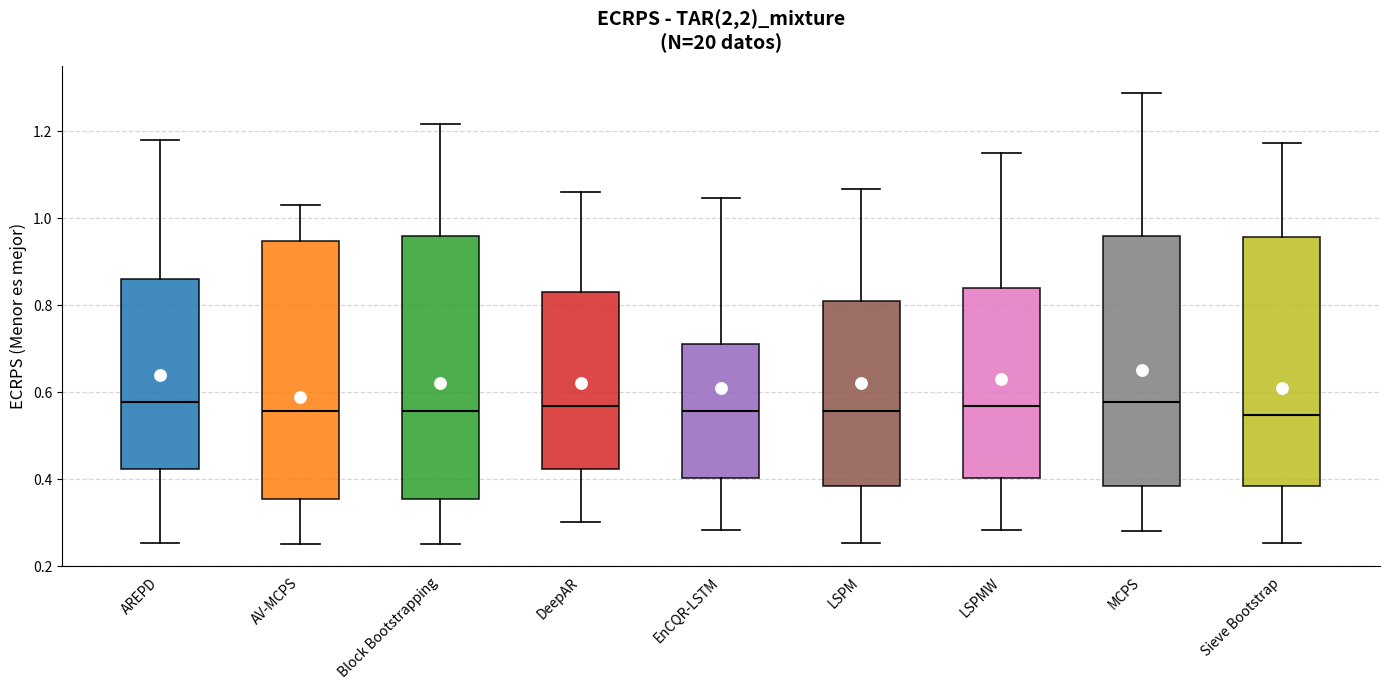

Reading left to right, transcribe this box plot: for each box, give where its median line is, the range the box spans, and where its two whiskers end, as read against the y-axis. The values are not printed on the chart, so give them approximately, as read against the axis.

AREPD: median 0.58, box 0.42 to 0.86, whiskers 0.26 to 1.18
AV-MCPS: median 0.56, box 0.36 to 0.94, whiskers 0.26 to 1.02
Block Bootstrapping: median 0.56, box 0.36 to 0.96, whiskers 0.26 to 1.22
DeepAR: median 0.56, box 0.42 to 0.82, whiskers 0.30 to 1.06
EnCQR-LSTM: median 0.56, box 0.40 to 0.72, whiskers 0.28 to 1.04
LSPM: median 0.56, box 0.38 to 0.80, whiskers 0.26 to 1.06
LSPMW: median 0.56, box 0.40 to 0.84, whiskers 0.28 to 1.16
MCPS: median 0.58, box 0.38 to 0.96, whiskers 0.28 to 1.28
Sieve Bootstrap: median 0.54, box 0.38 to 0.96, whiskers 0.26 to 1.18